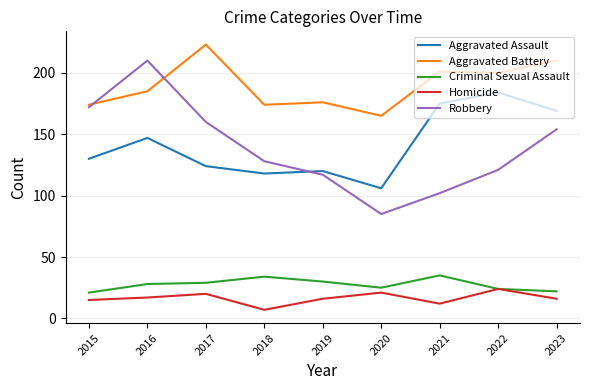

True or false: Aggravated Battery has more than 1 points higher than both neighbors.

True